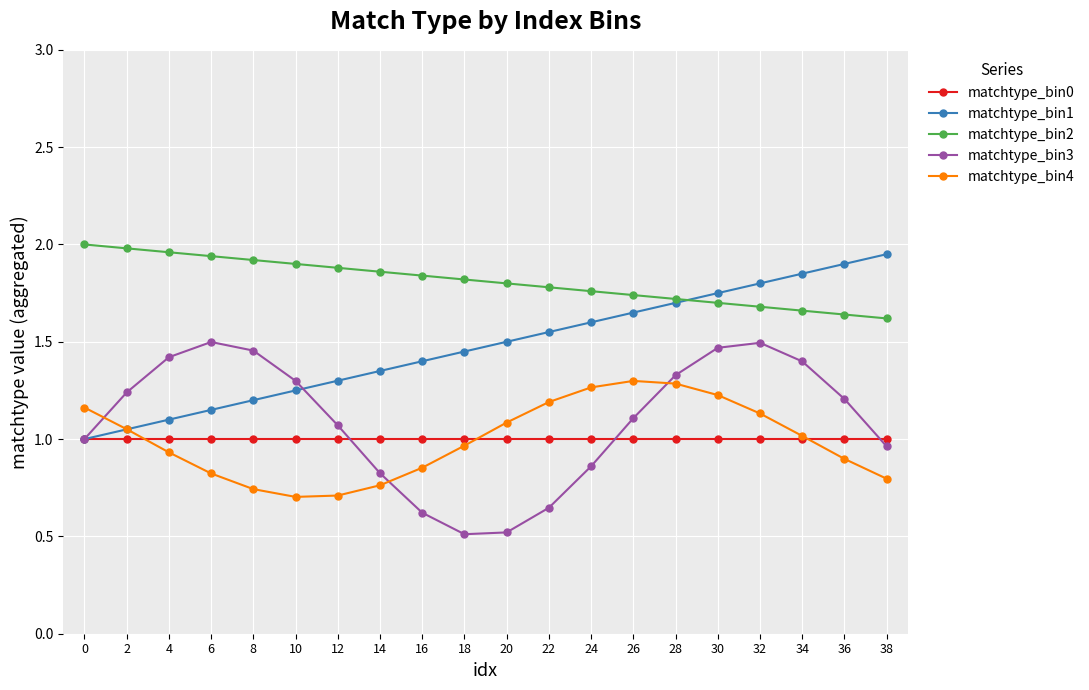

True or false: matchtype_bin4 has more than 1 interior local peaks.

False